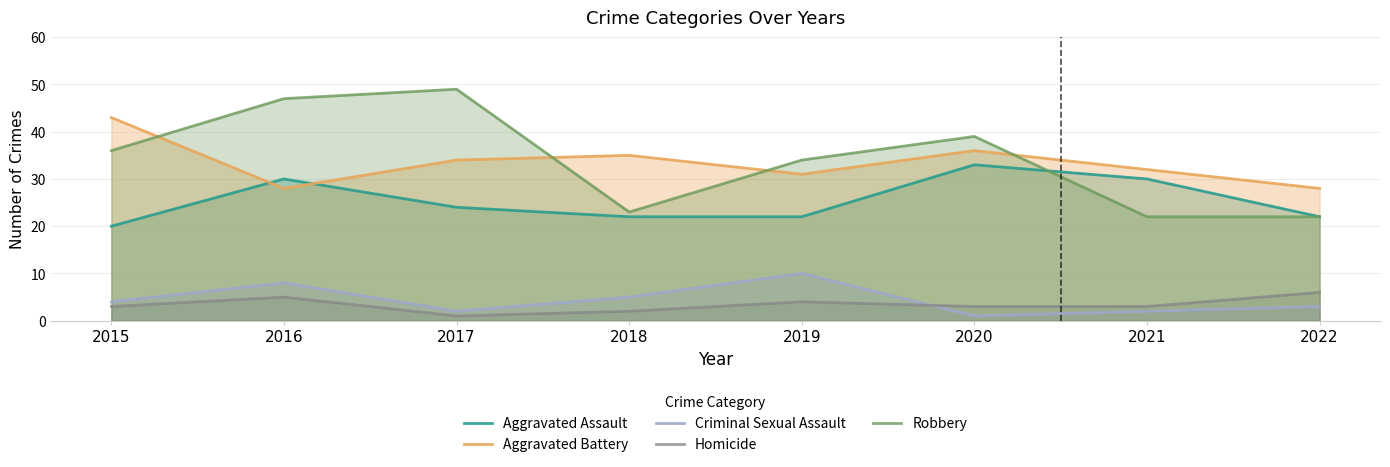

What is the value of the Aggravated Assault point at the 4th from the left?

22